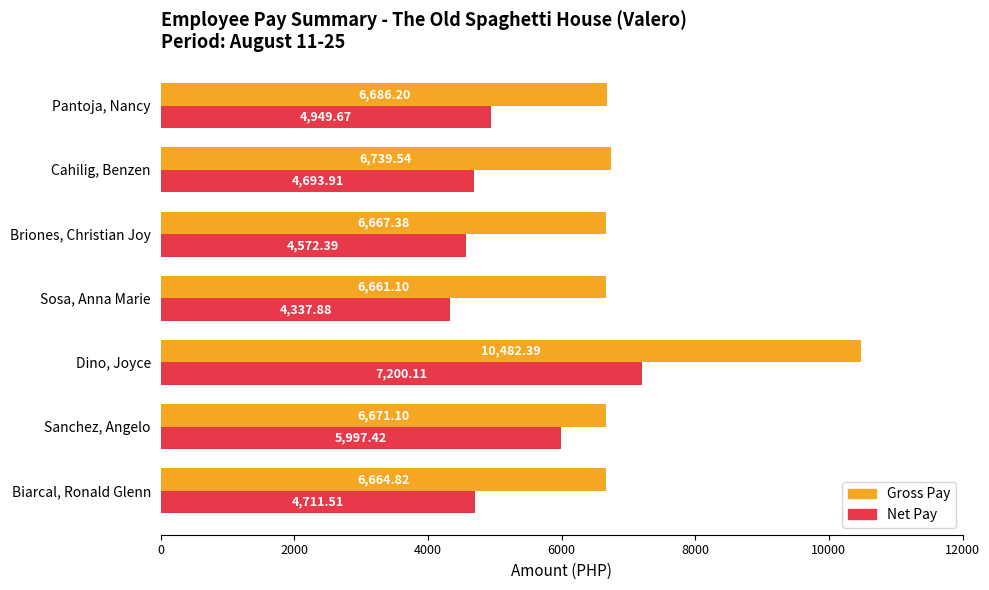

Rank the categories by Gross Pay value from lowest to highest.

Sosa, Anna Marie, Biarcal, Ronald Glenn, Briones, Christian Joy, Sanchez, Angelo, Pantoja, Nancy, Cahilig, Benzen, Dino, Joyce